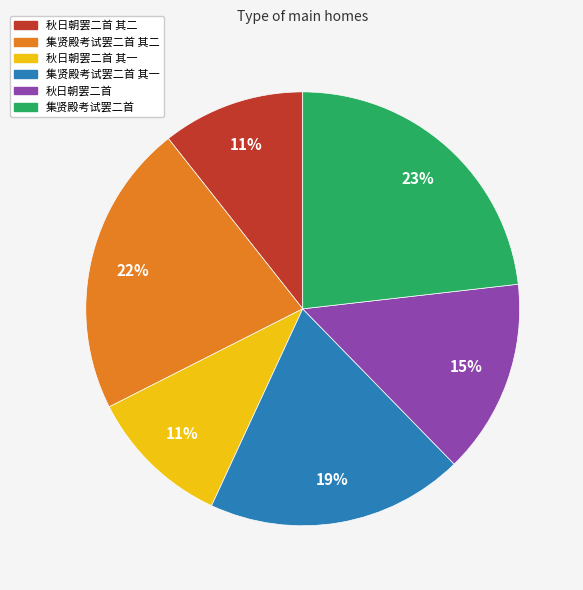

Is it true that 秋日朝罢二首 is 15% of the pie?

True